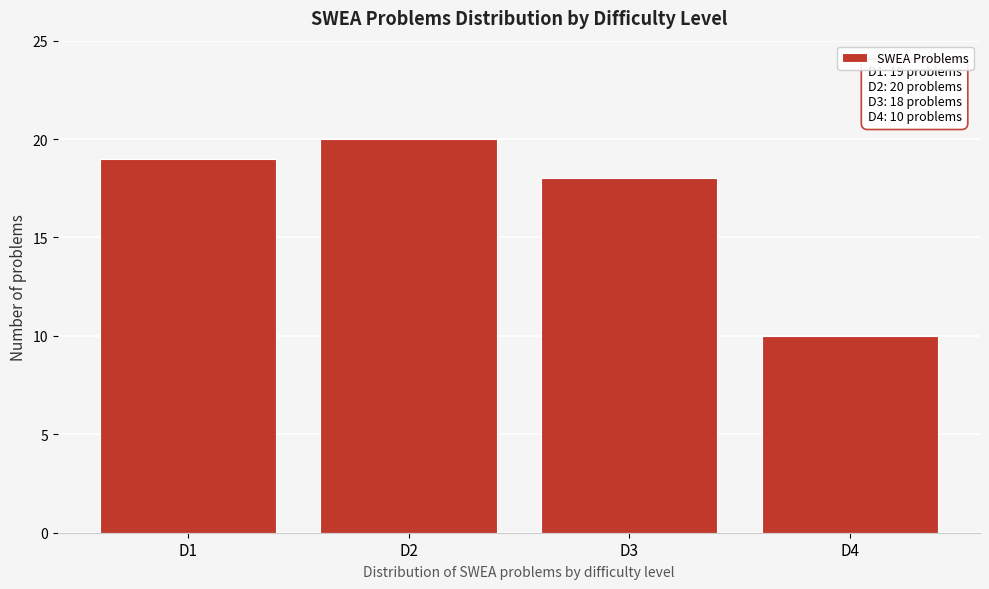

Reading right to left, what are all the values shown in this chart?

D4=10	D3=18	D2=20	D1=19